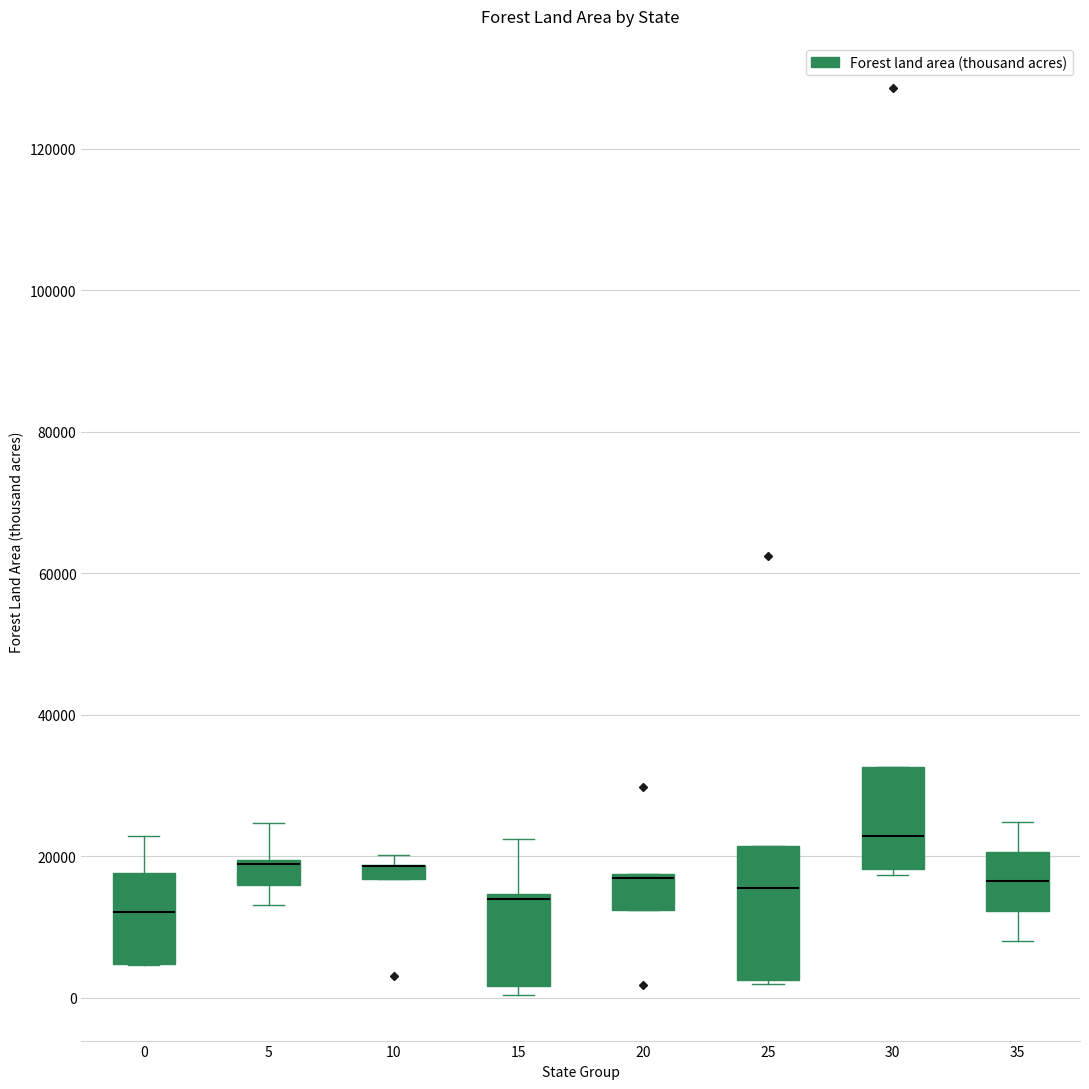

Where does the lower whisker of the box at x = 5 end on the y-axis? The values are not printed on the chart, so give them approximately, as read against the axis.

14000